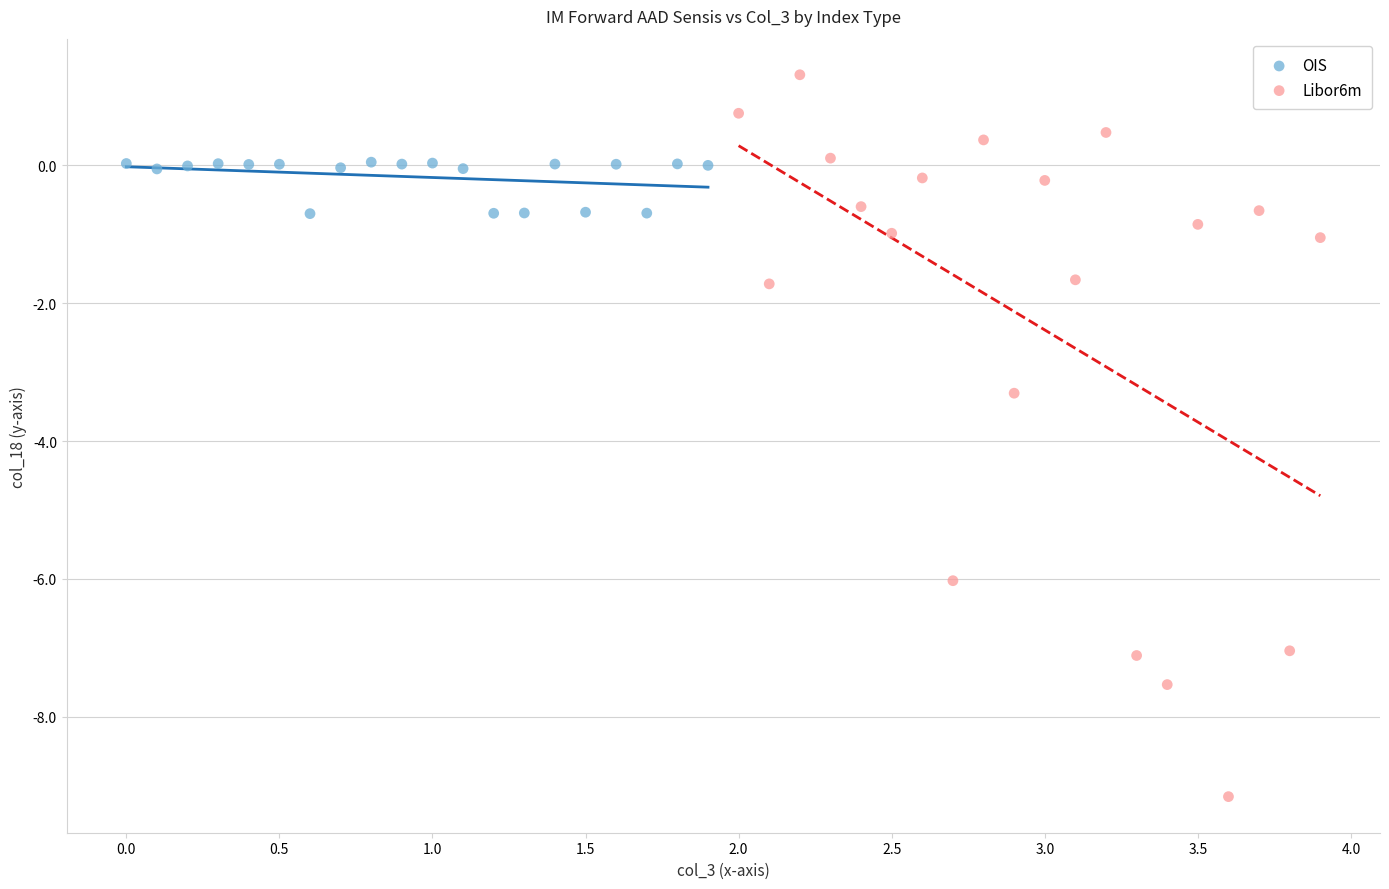

Which series contains the highest Y value?

Libor6m